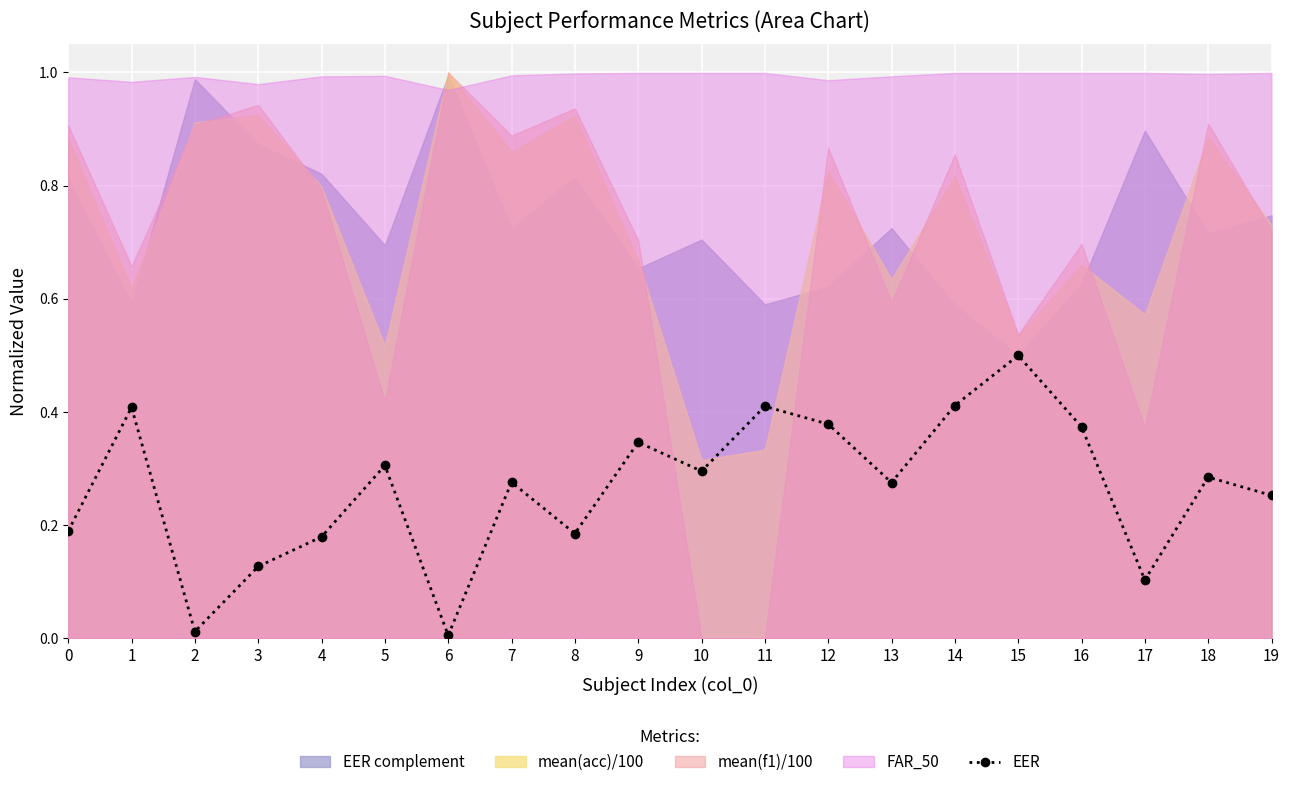

Reading right to left, extract all data points from this chart.

0.3	0.3	0.1	0.4	0.5	0.4	0.3	0.4	0.4	0.3	0.3	0.2	0.3	0.0	0.3	0.2	0.1	0.0	0.4	0.2